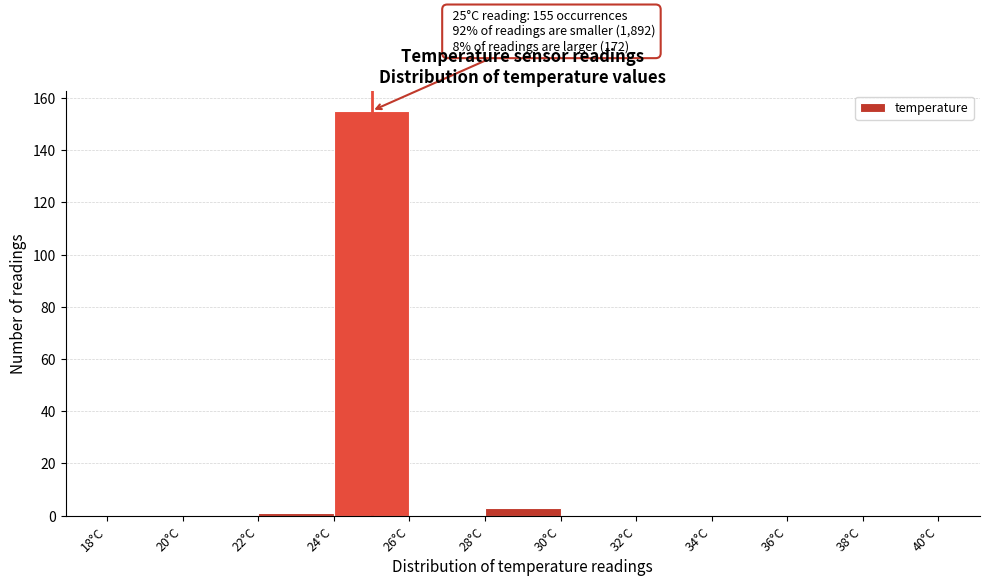

Over which range of the x-axis is the bar tallest?

24 to 26